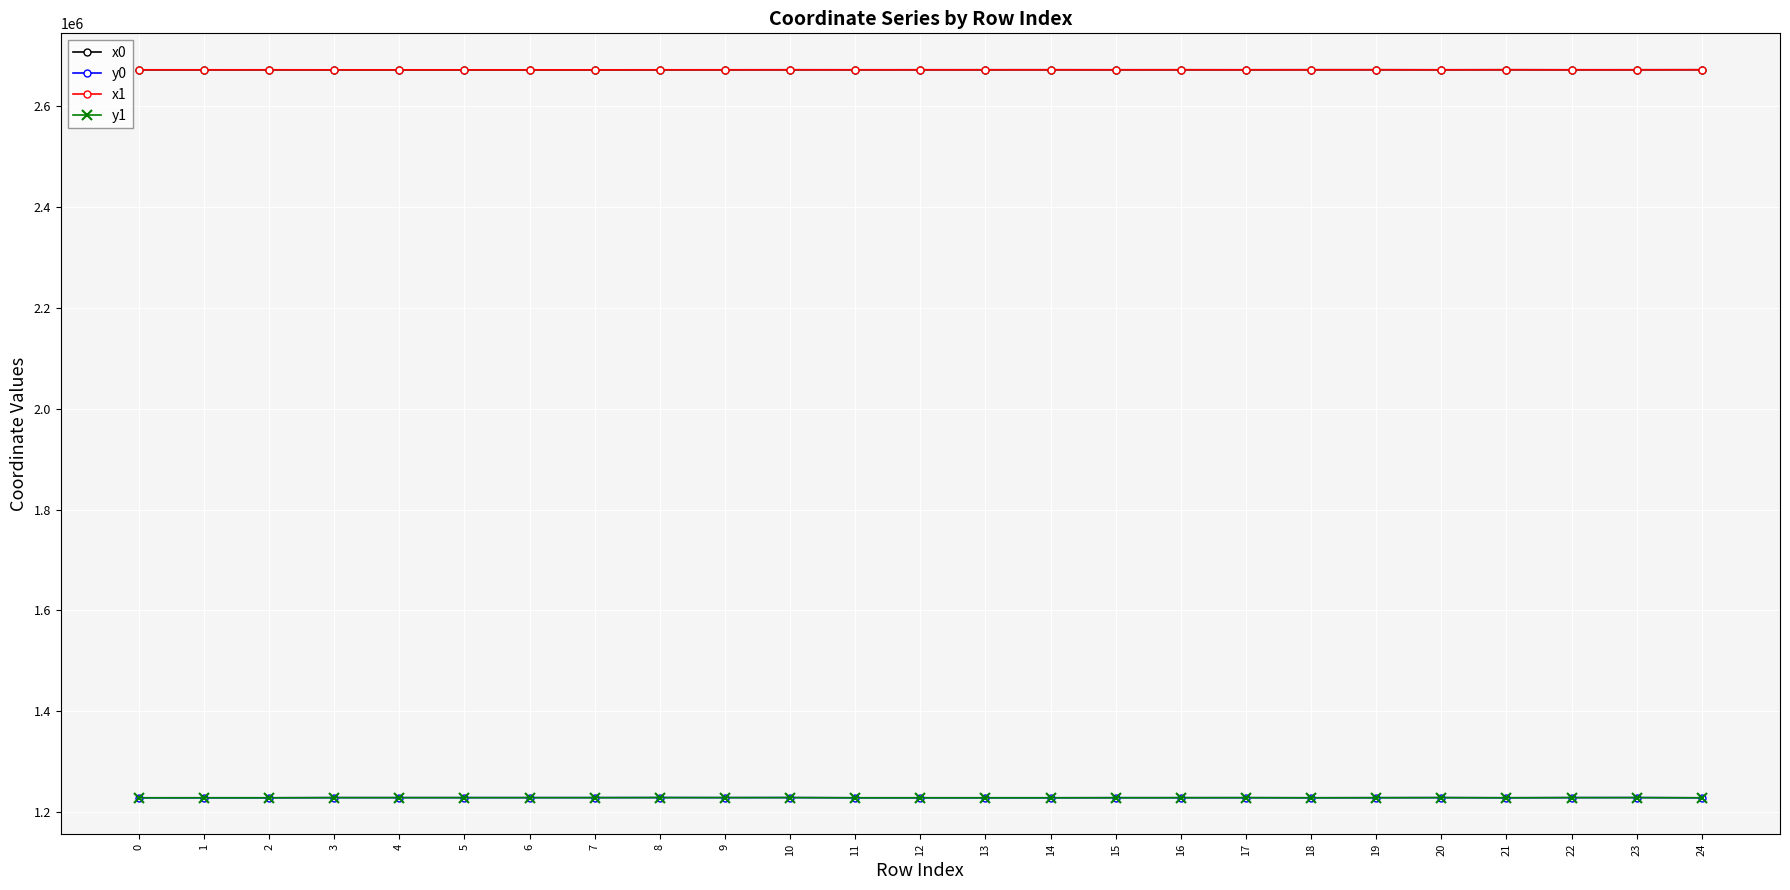

What is the value of the x1 point at the 14th from the left?

2672774.5